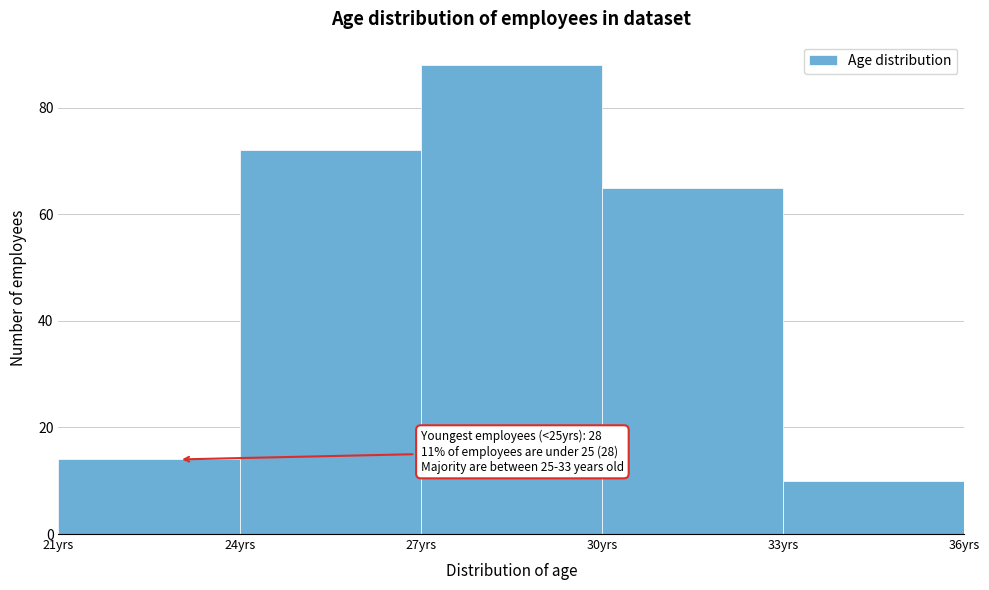

Which range on the x-axis has the tallest bar?

27 to 30